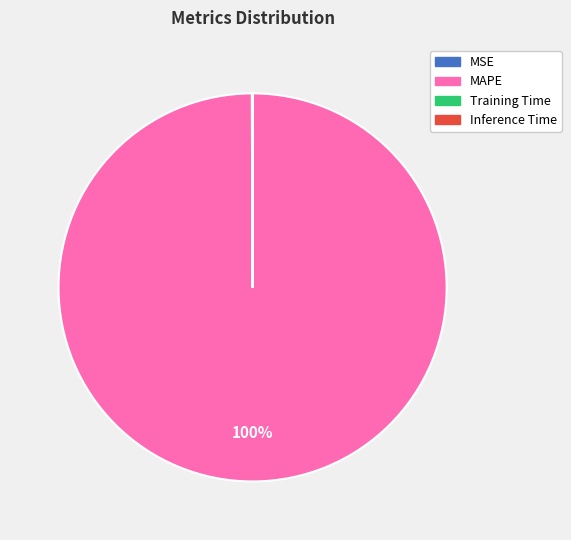

Is there a majority slice in this chart?

Yes